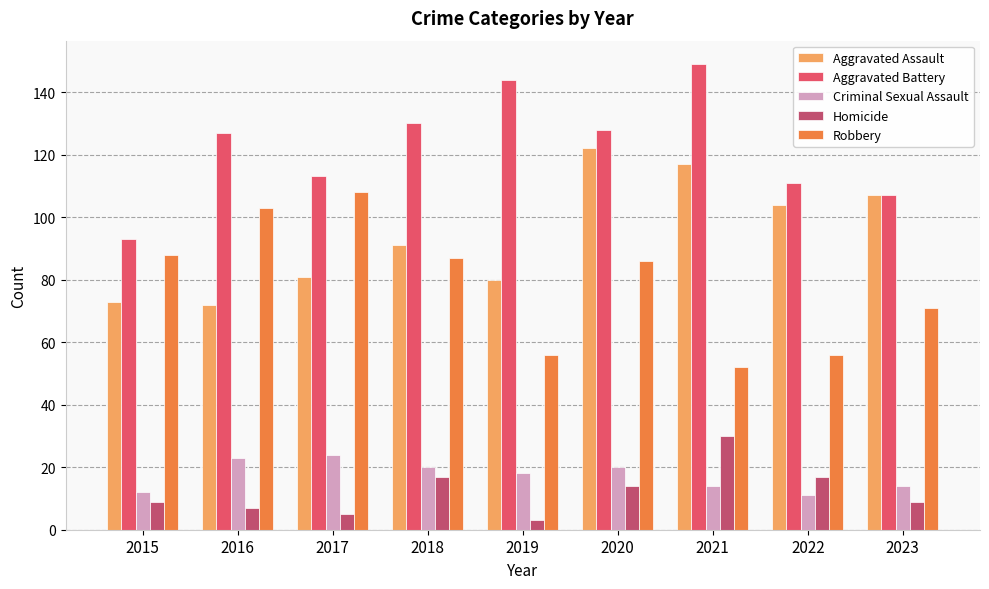

What is the minimum value for Aggravated Assault?

72